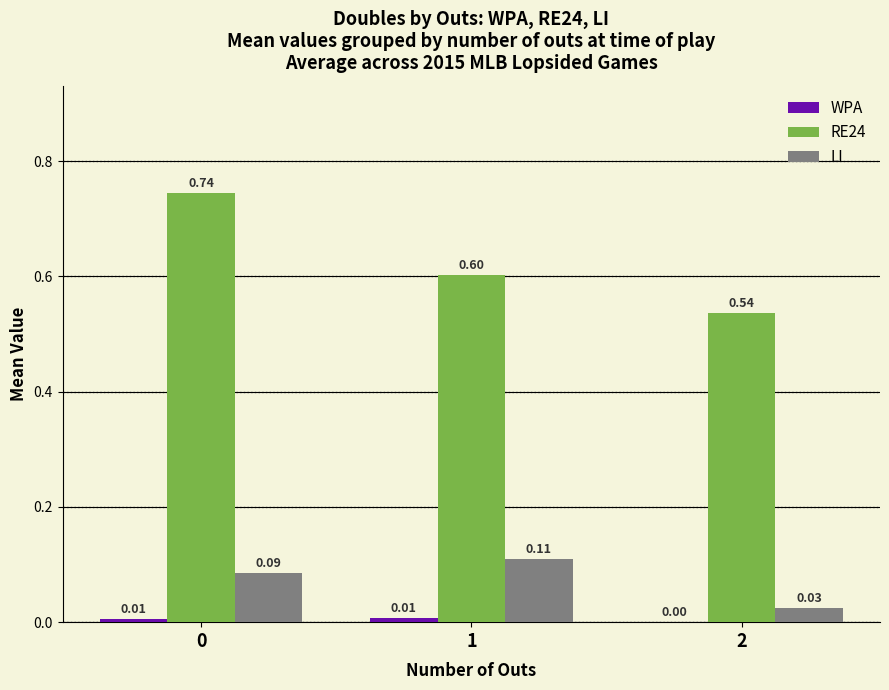

Which series changed the most between 1 and 2?

LI